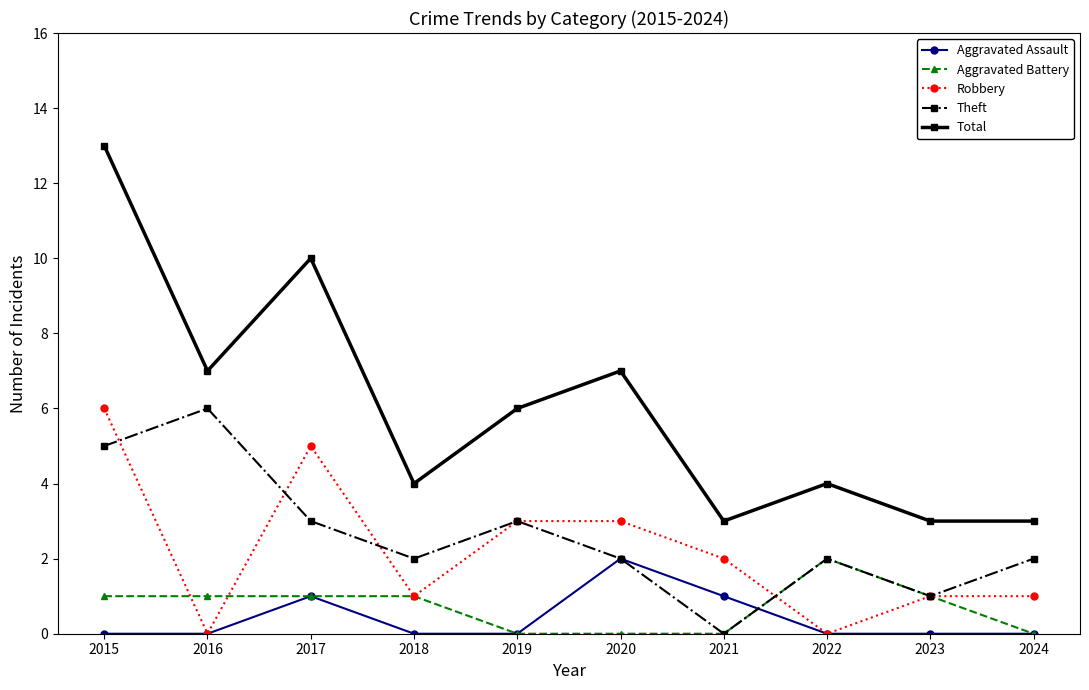

Reading right to left, extract all data points from this chart.

Aggravated Assault: 0	0	0	1	2	0	0	1	0	0
Aggravated Battery: 0	1	2	0	0	0	1	1	1	1
Robbery: 1	1	0	2	3	3	1	5	0	6
Theft: 2	1	2	0	2	3	2	3	6	5
Total: 3	3	4	3	7	6	4	10	7	13